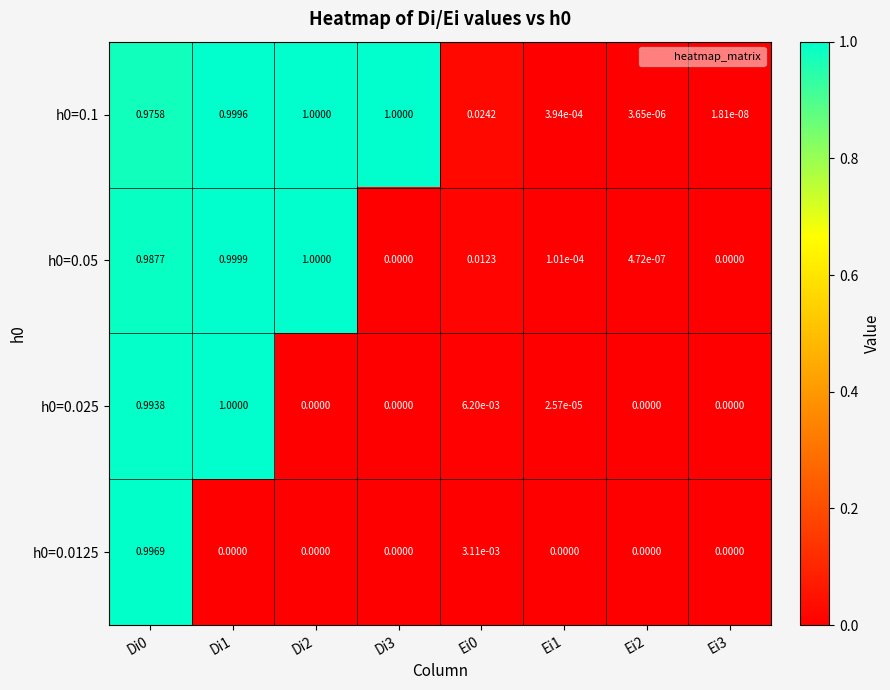

Is the value of h0=0.0125 at Ei3 greater than the value of h0=0.1 at Ei1?

No